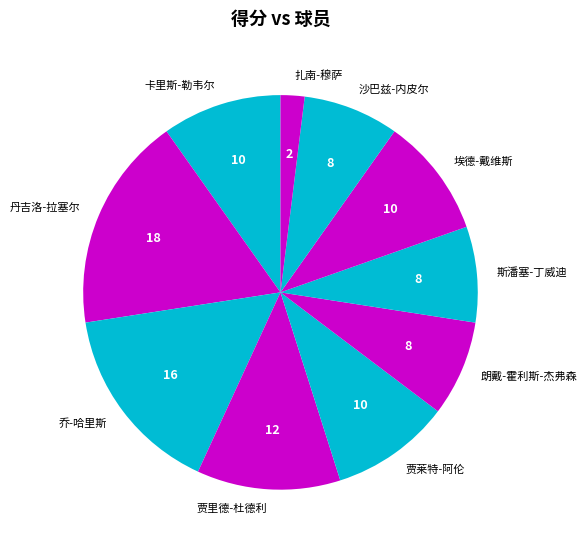

How many slices are in this pie chart?

10